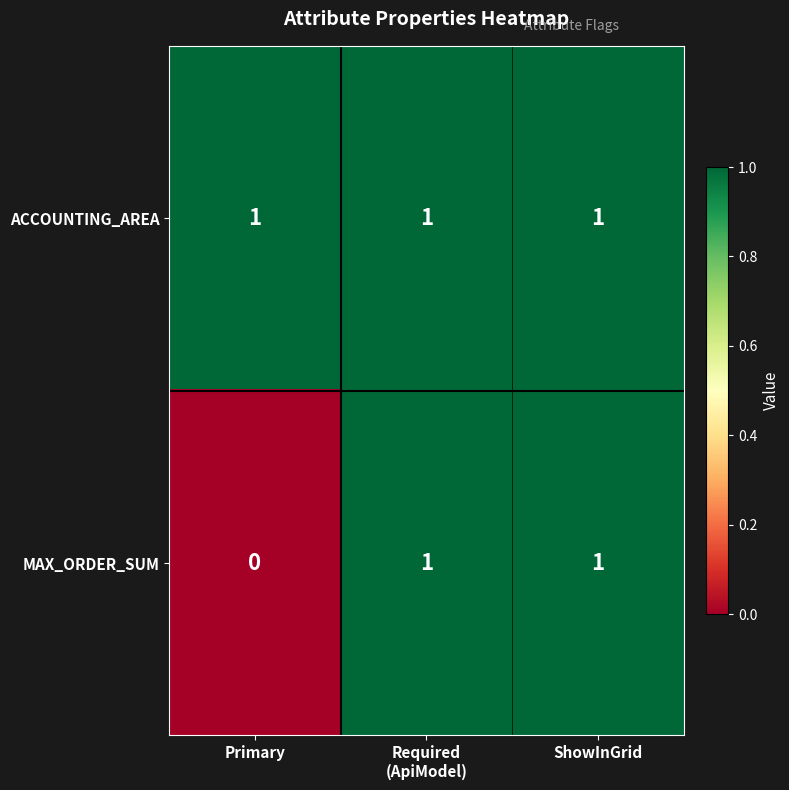

What is the sum of all ACCOUNTING_AREA values?

3